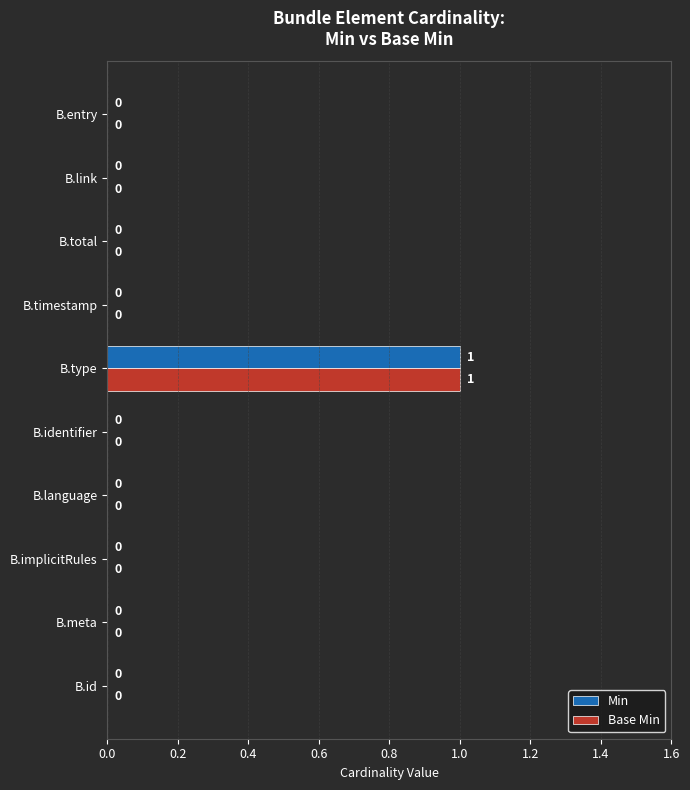

How many Min values are between 0 and 1?

10